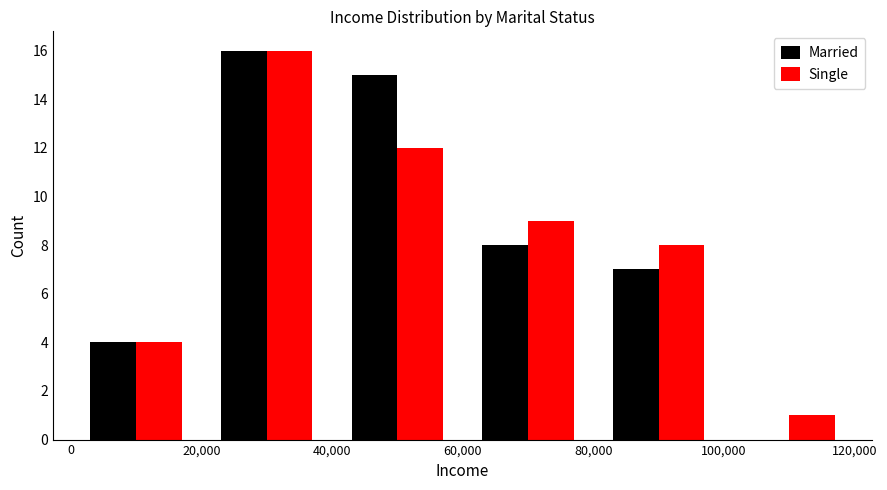

In the Married series, which range on the x-axis has the tallest bar?

20,000 to 40,000